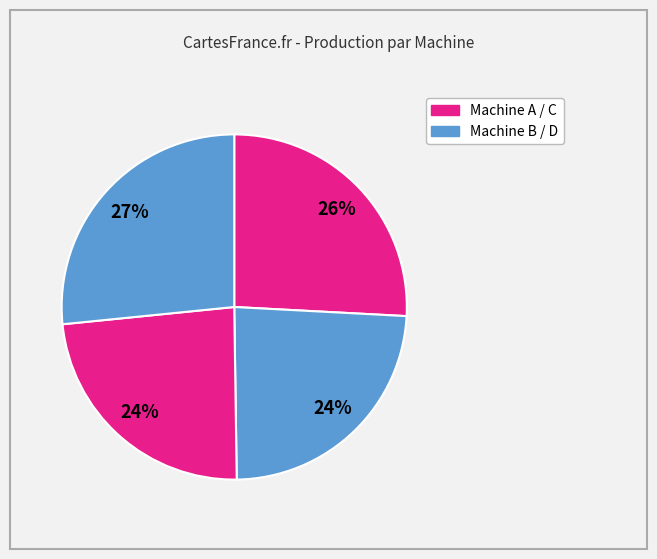

How many slices are in this pie chart?

4